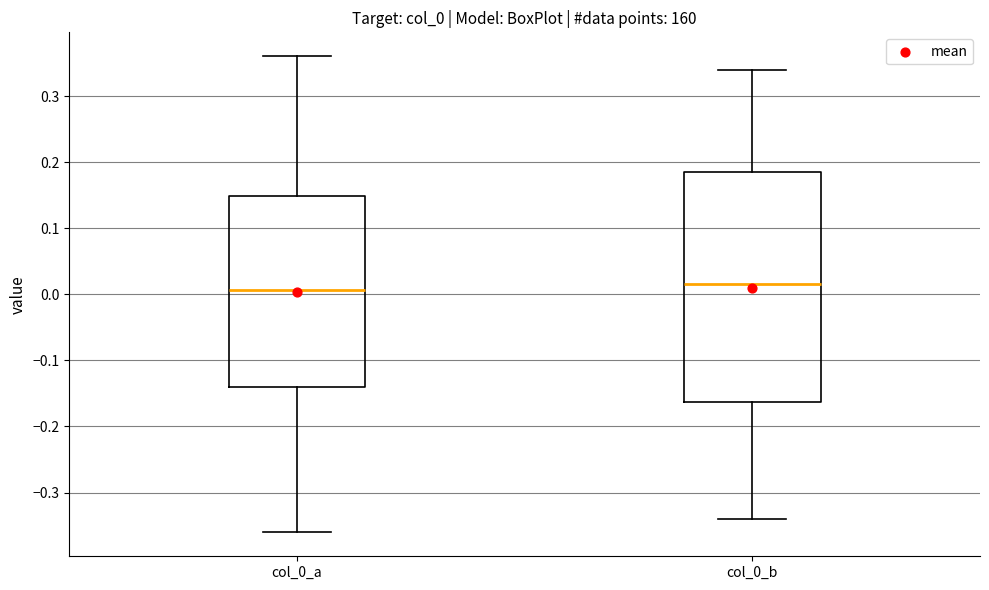

Comparing the boxes themselves (not the whiskers), which one is the tallest?

col_0_b